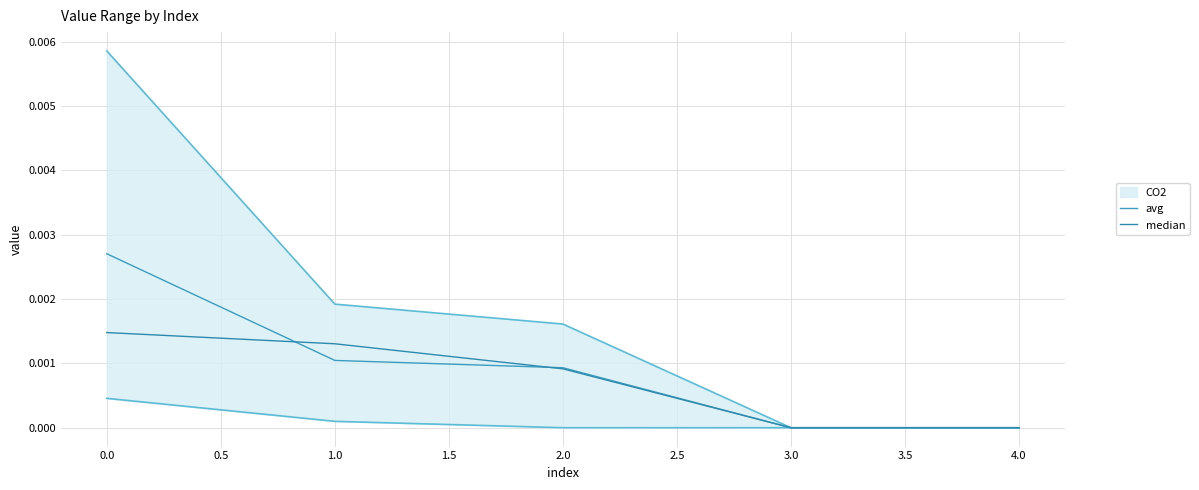

True or false: median has a value of 0.0 at 3.0.

True